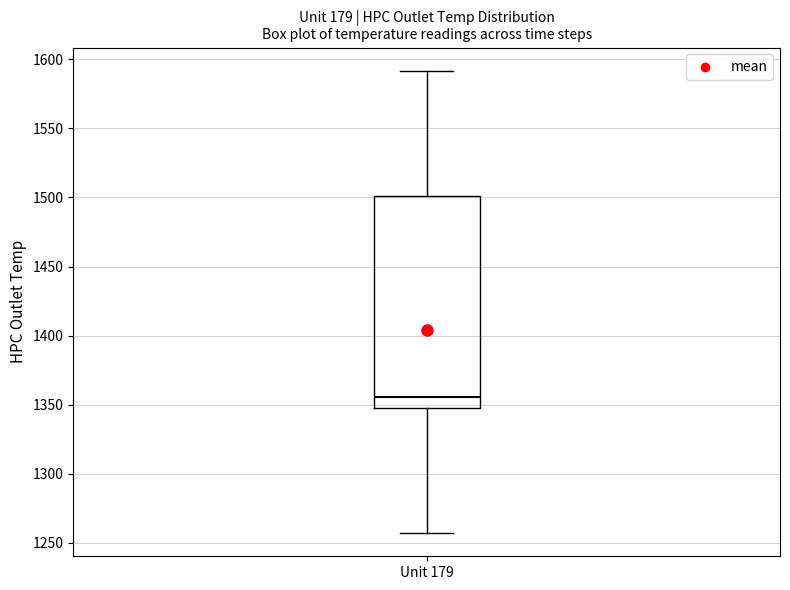

Read this box plot against the y-axis: the position of the median line, the range covered by the box, and the ends of both whiskers. The values are not printed on the chart, so give them approximately, as read against the axis.

median 1355, box 1350 to 1500, whiskers 1255 to 1590